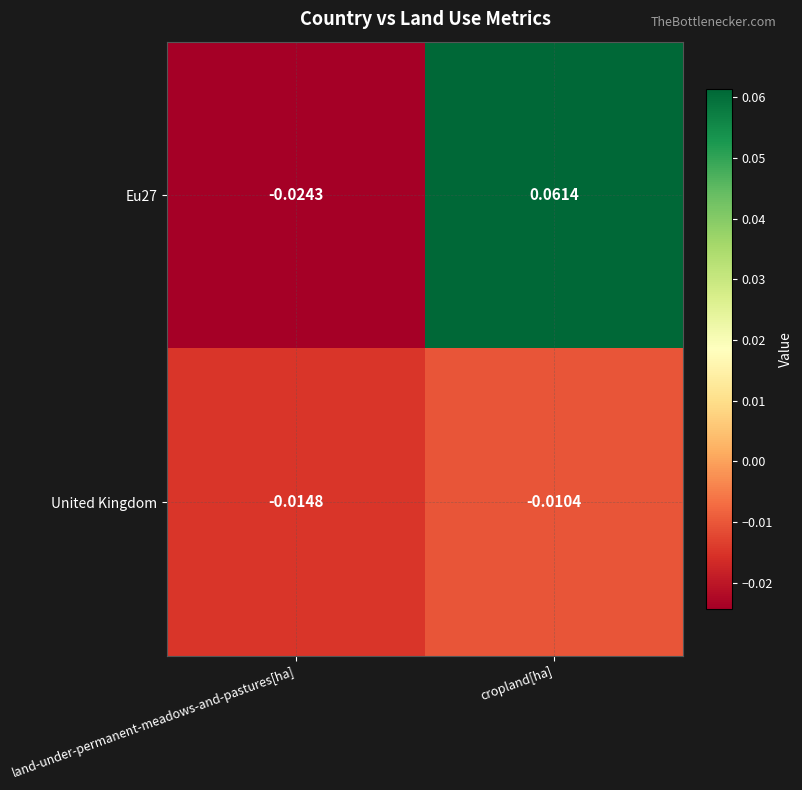

Which series has the widest spread of values?

Eu27